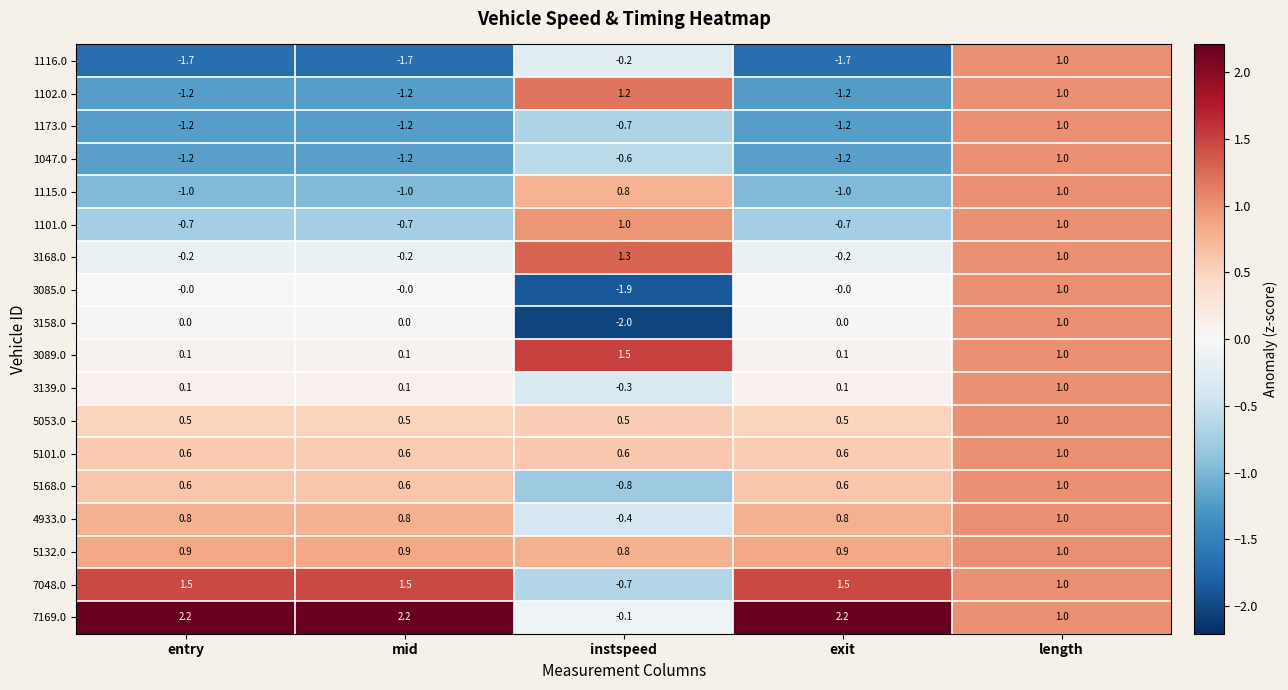

The 3158.0 series shows -0.9 at exit. True or false?

False